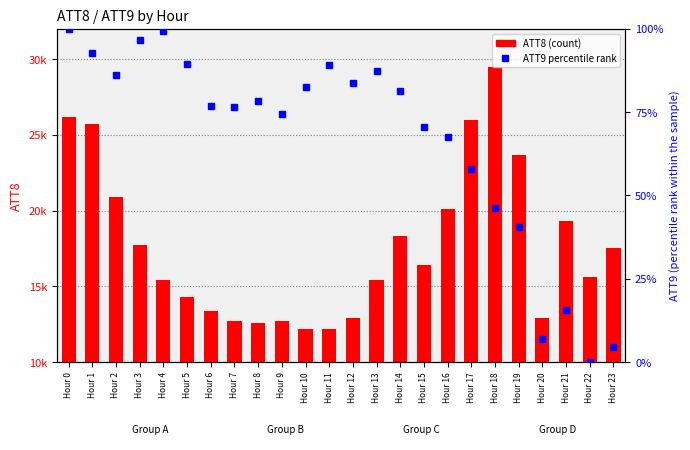

At which category is the sum across all series the highest?

Hour 18